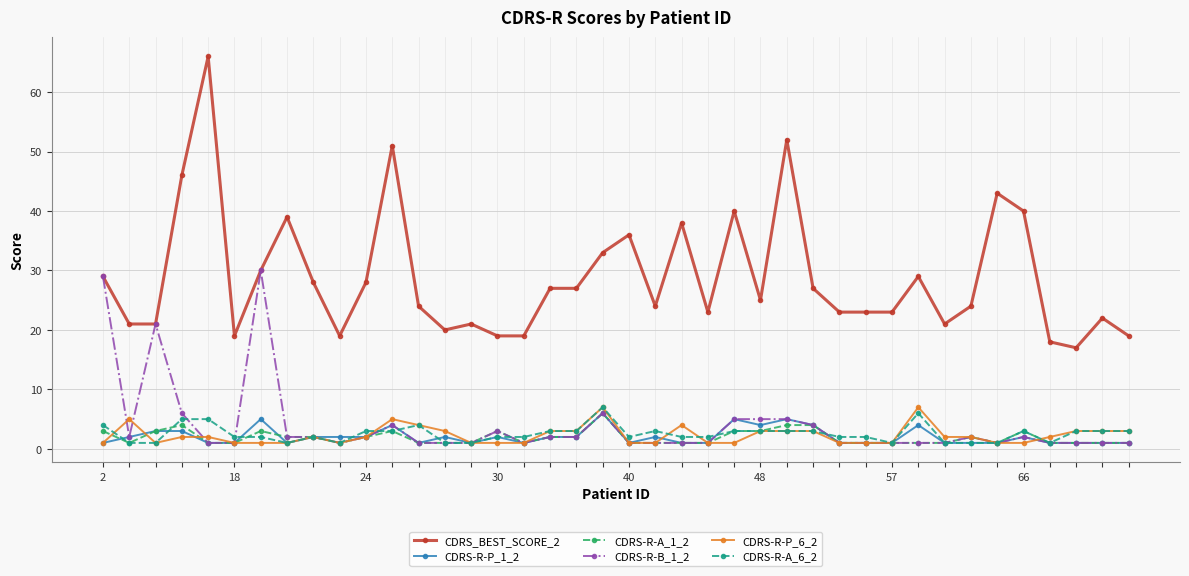

Which series has the widest spread of values?

CDRS_BEST_SCORE_2